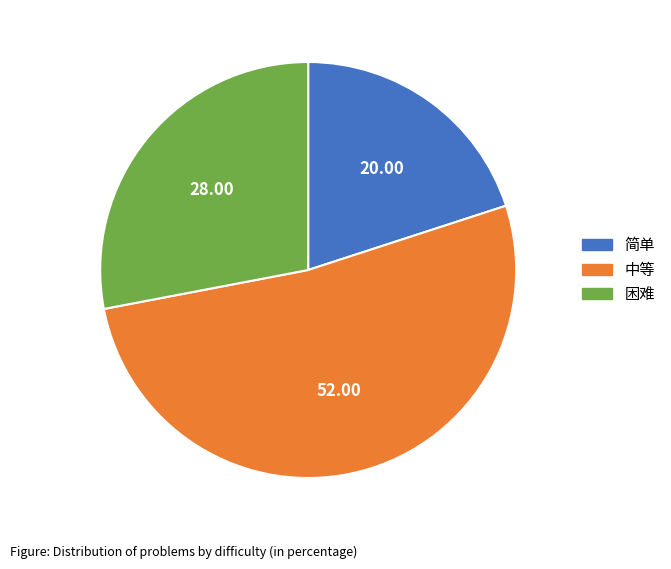

Combined, do 中等 and 简单 account for over 50%?

Yes